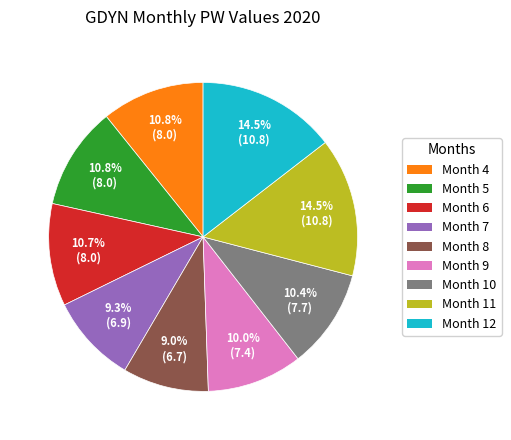

To the nearest percent, what is the average slice percentage?

11%